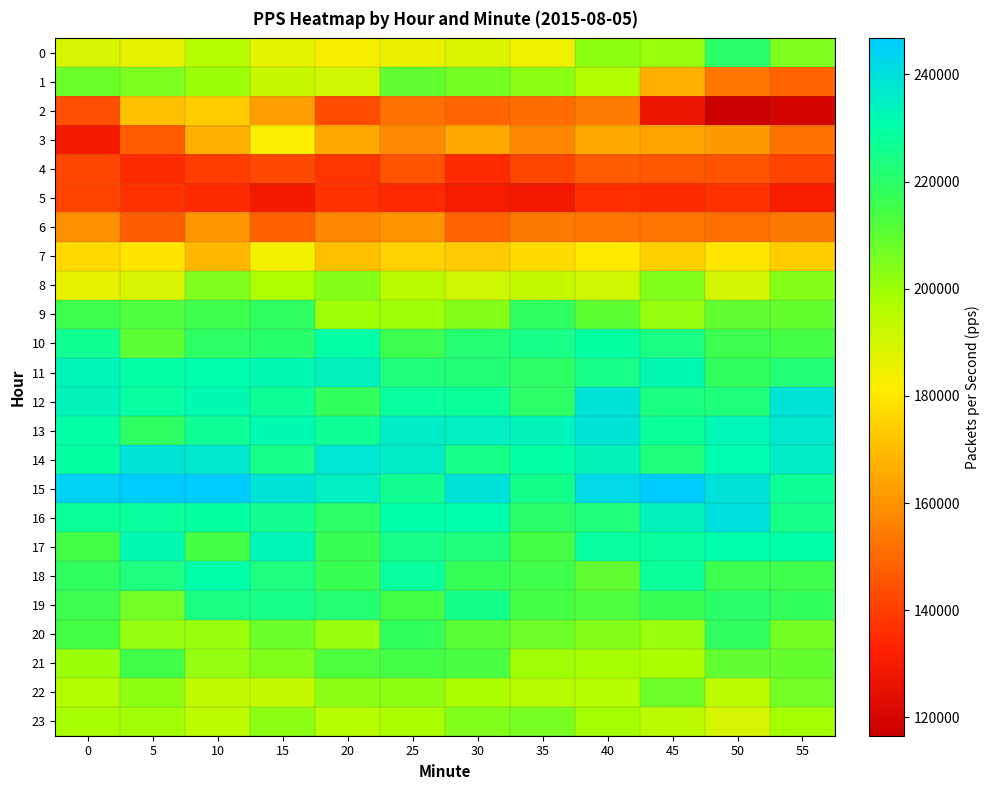

What is the minimum value shown in the chart?

116567.5